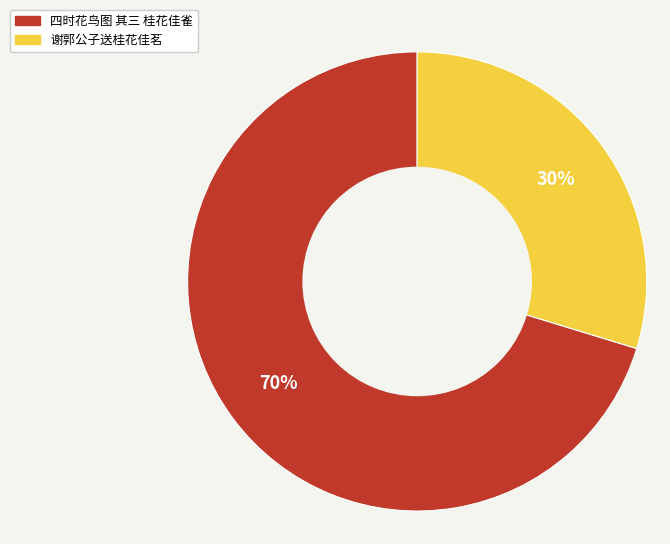

Between 四时花鸟图 其三 桂花佳雀 and 谢郭公子送桂花佳茗, which is larger?

四时花鸟图 其三 桂花佳雀